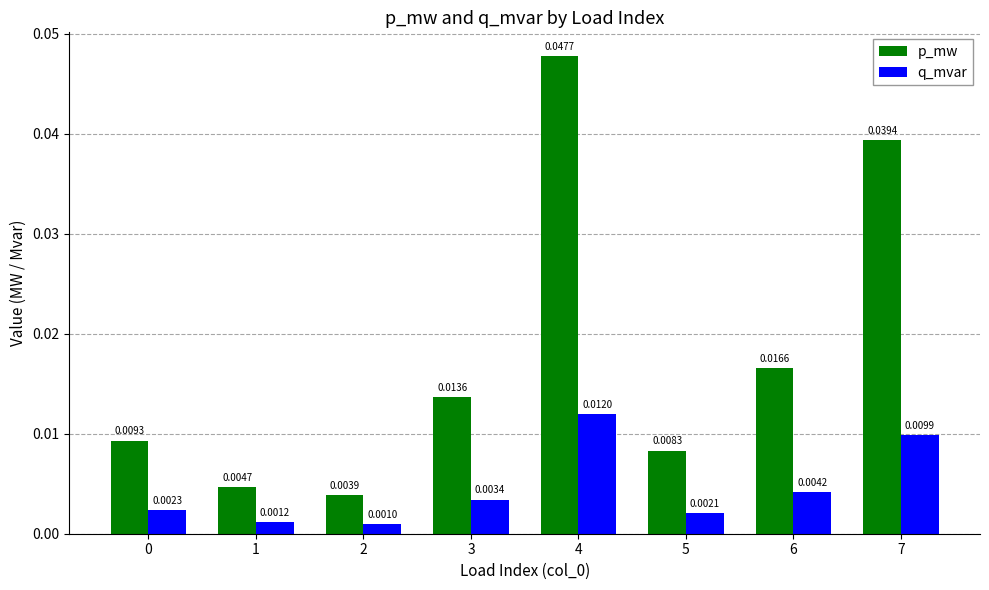

Is the value of p_mw at 5 greater than the value of q_mvar at 3?

Yes